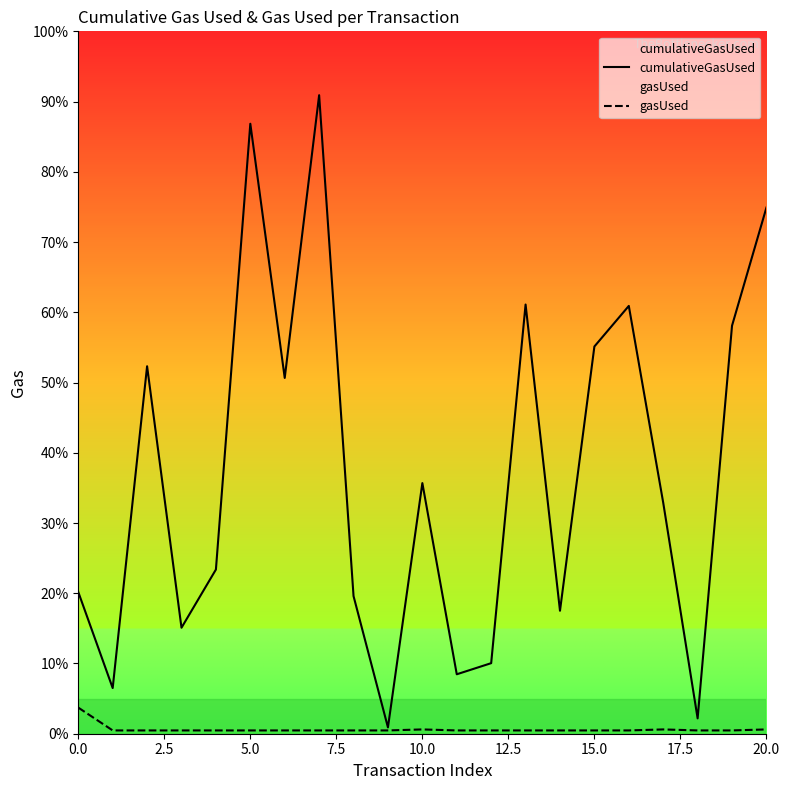

At 2.5, list the series in order from smallest to largest.

gasUsed, cumulativeGasUsed